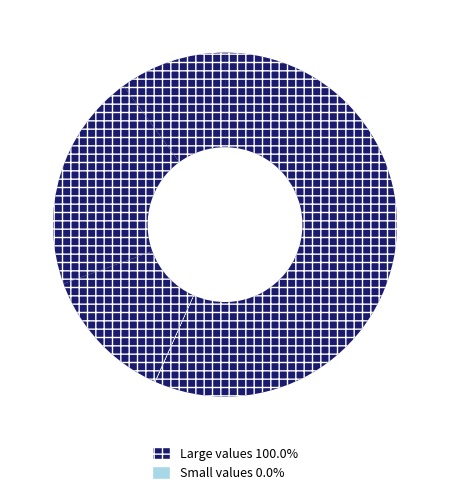

Does any single category account for the majority?

Yes